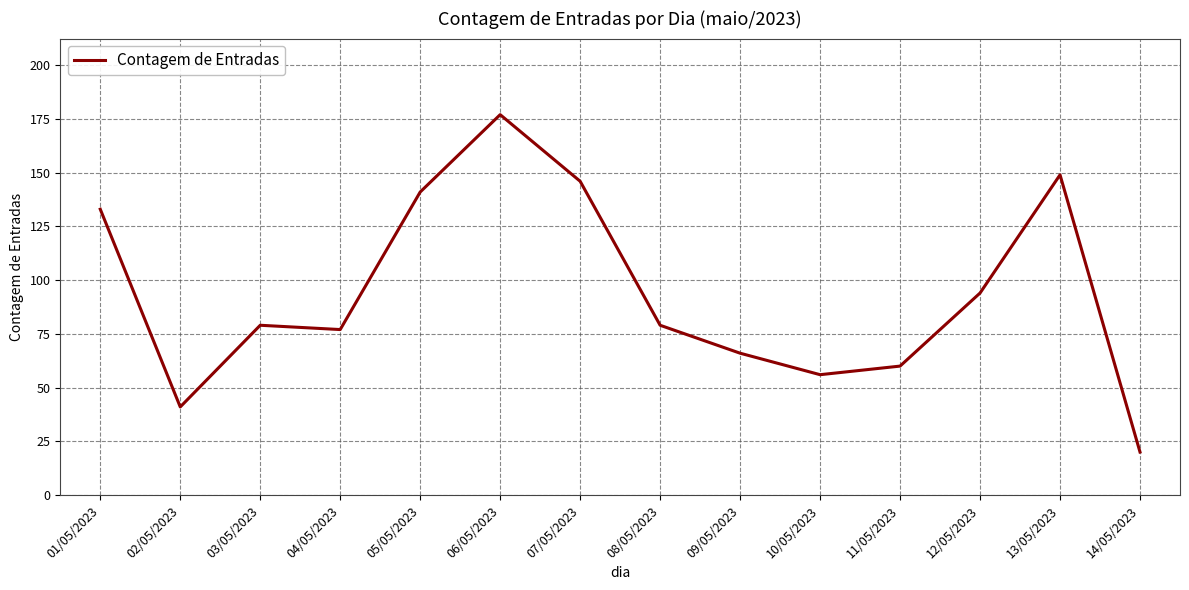

Reading left to right, what are all the values shown in this chart?

133	41	79	77	141	177	146	79	66	56	60	94	149	20